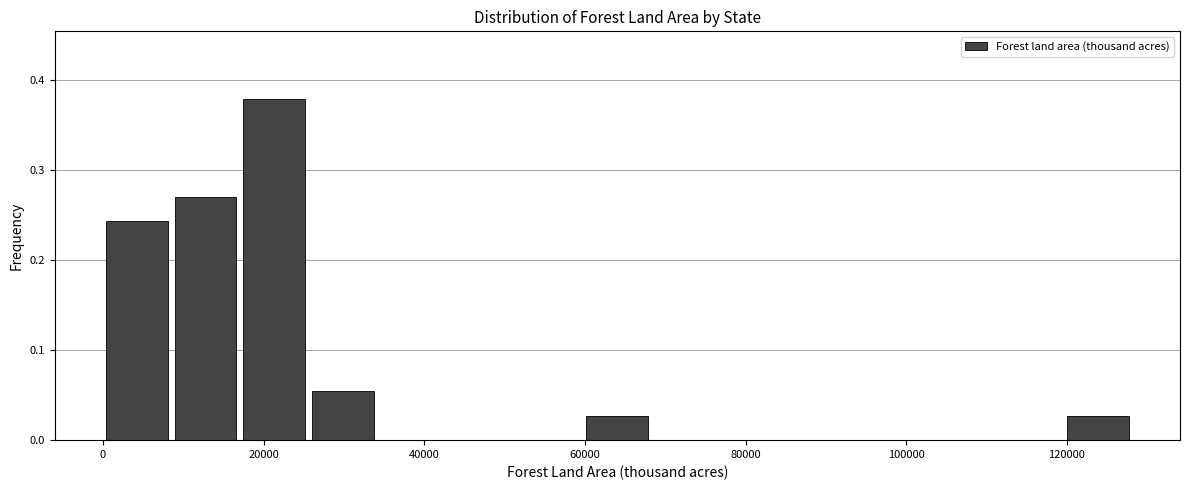

Reading left to right, transcribe this chart: for each bar, give the range it covers on the x-axis and its height. Neither the bar edges nor the heights are printed on the chart, so give them approximately, as read against the axes.

0 to 8000: 0.24
8000 to 18000: 0.27
18000 to 26000: 0.38
26000 to 34000: 0.05
34000 to 44000: 0
44000 to 52000: 0
52000 to 60000: 0
60000 to 68000: 0.03
68000 to 78000: 0
78000 to 86000: 0
86000 to 94000: 0
94000 to 102000: 0
102000 to 112000: 0
112000 to 120000: 0
120000 to 128000: 0.03